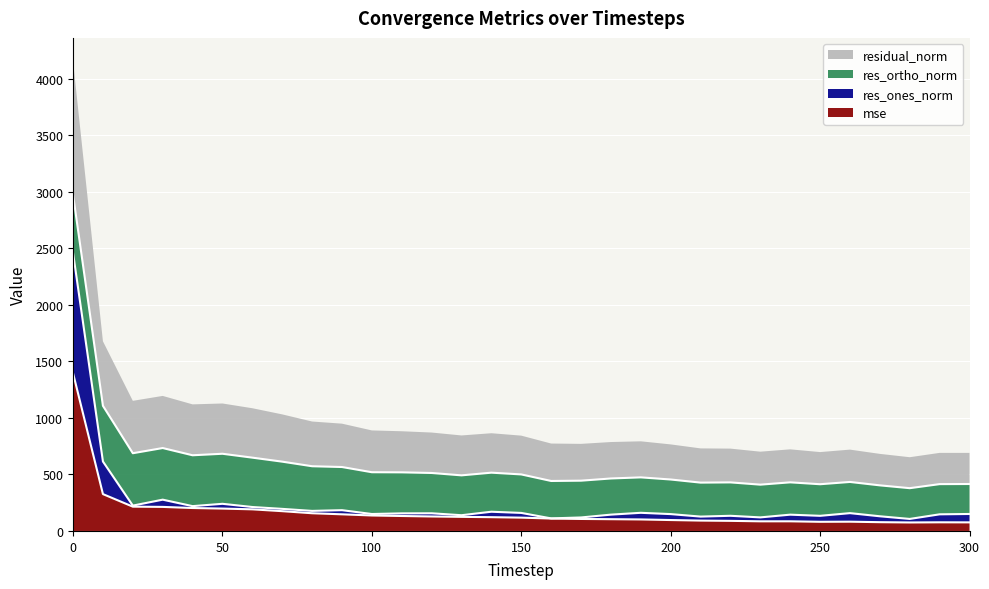

The value of res_ones_norm at 260 is 157.6. True or false?

True